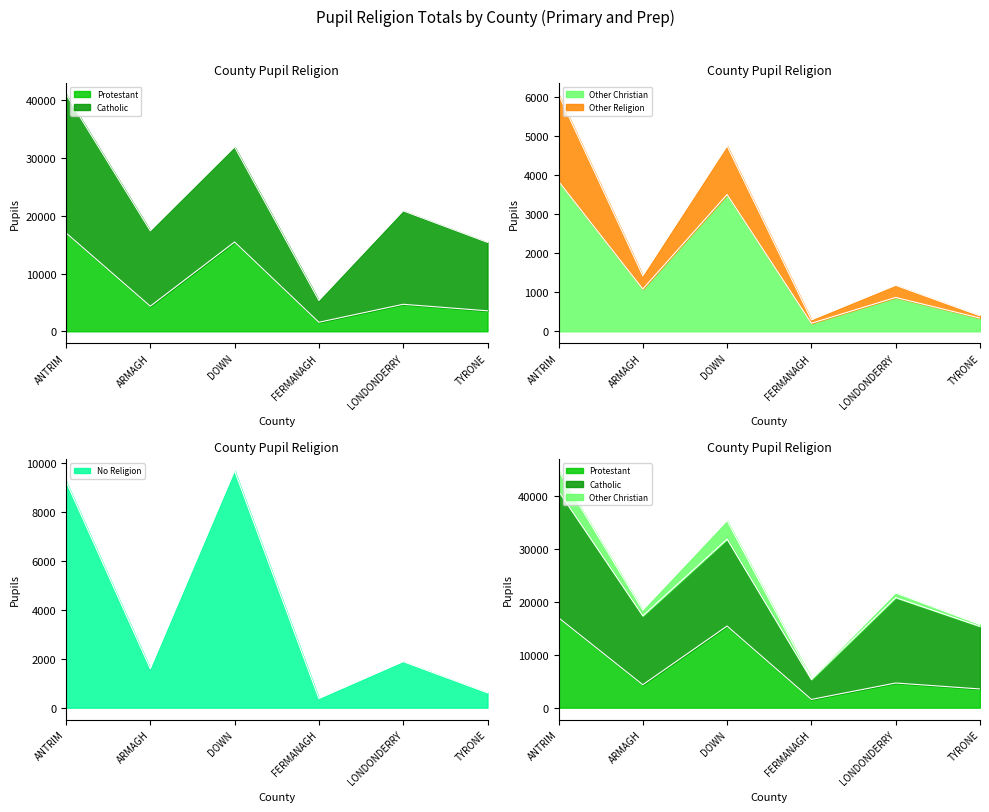

At which label does Protestant reach its peak?

ANTRIM